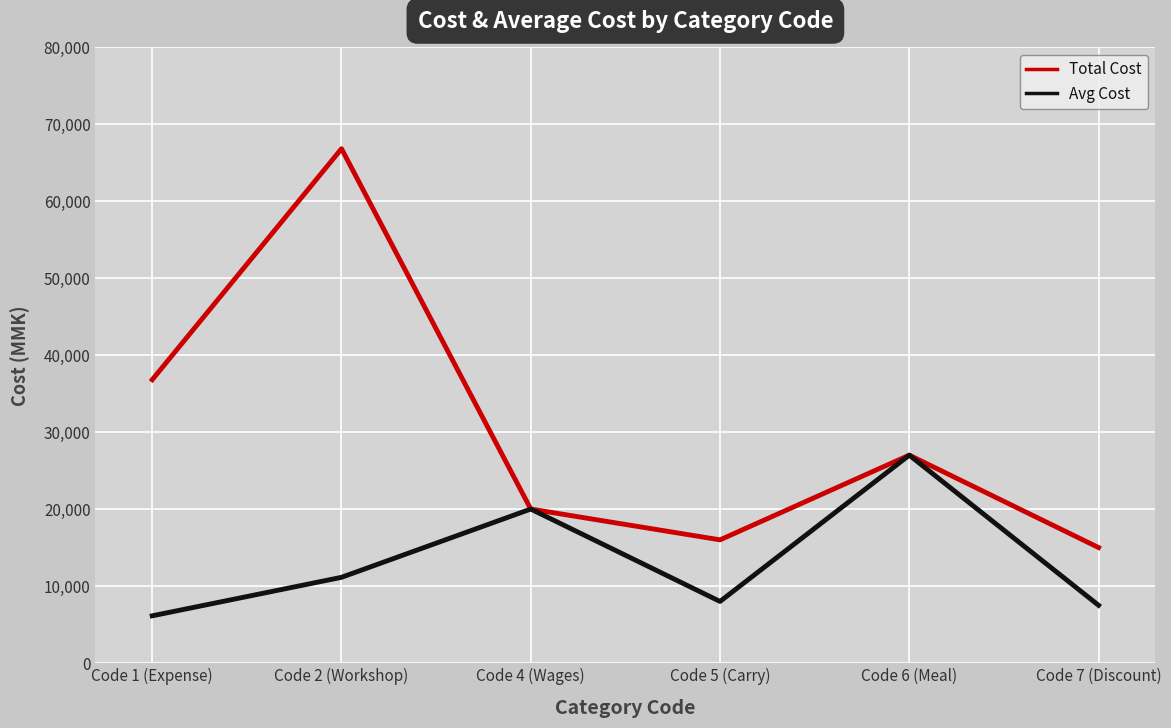

What is the spread (max minus min) of values at Code 5 (Carry)?

8000